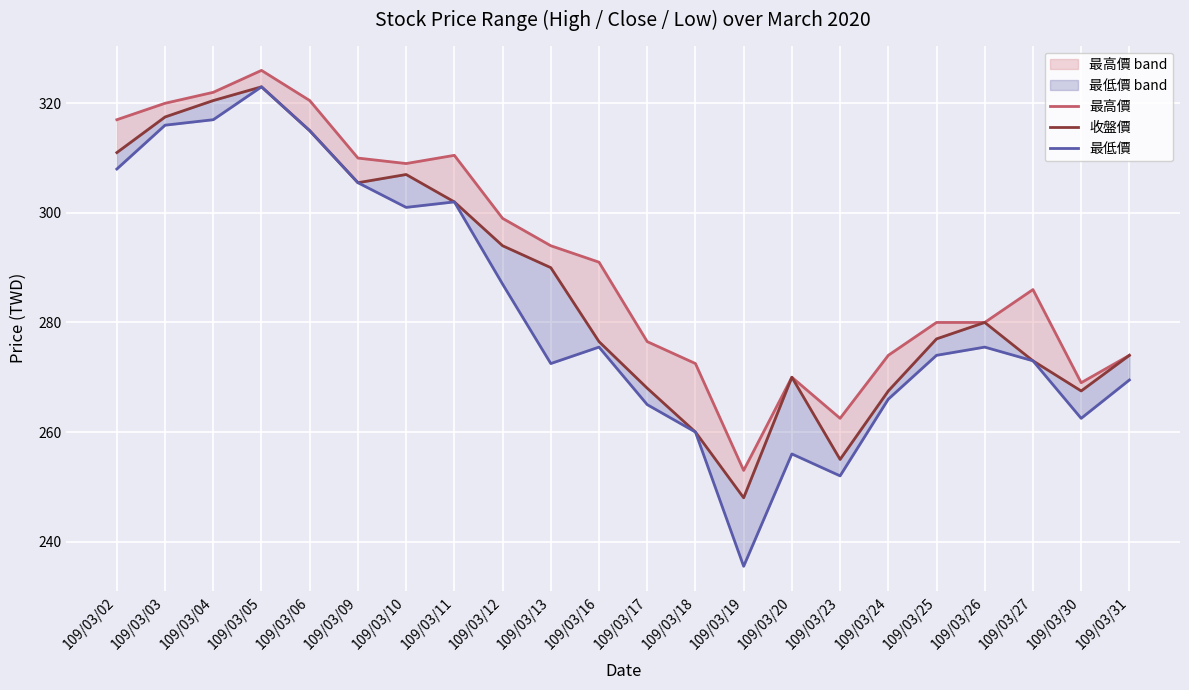

What is the sum of all 最低價 values?

6211.5